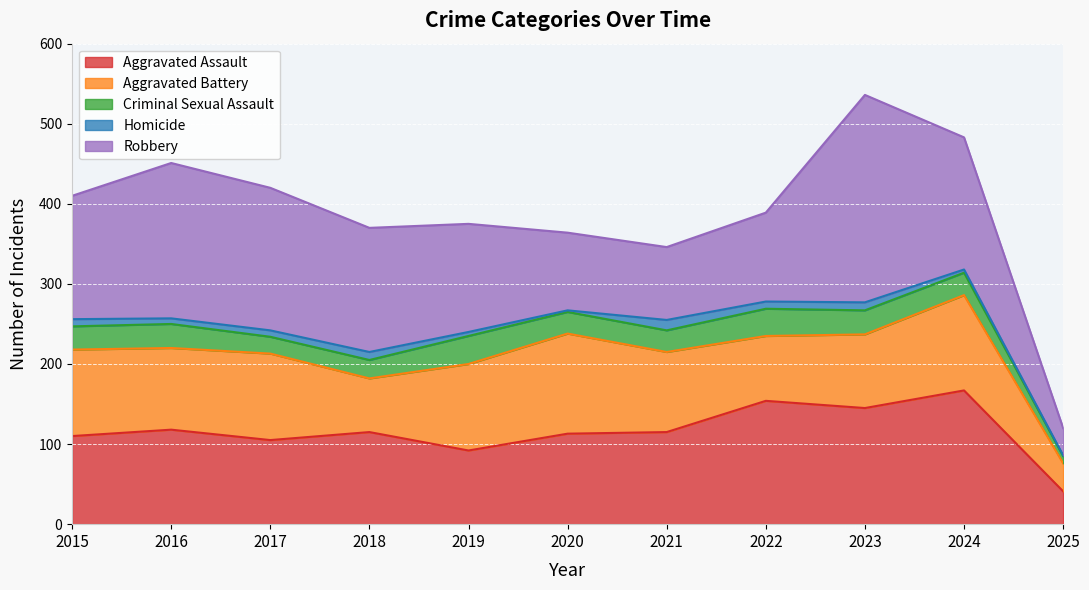

Between 2017 and 2024, which series saw the biggest shift?

Aggravated Assault